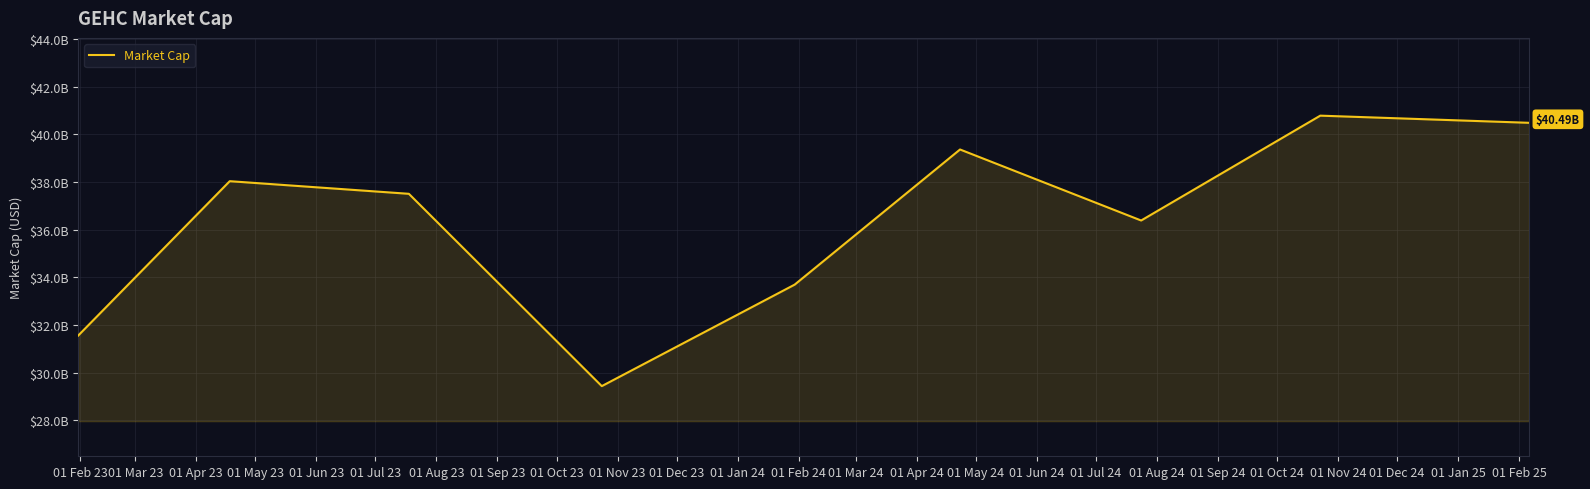

Does the chart have visible grid lines?

Yes